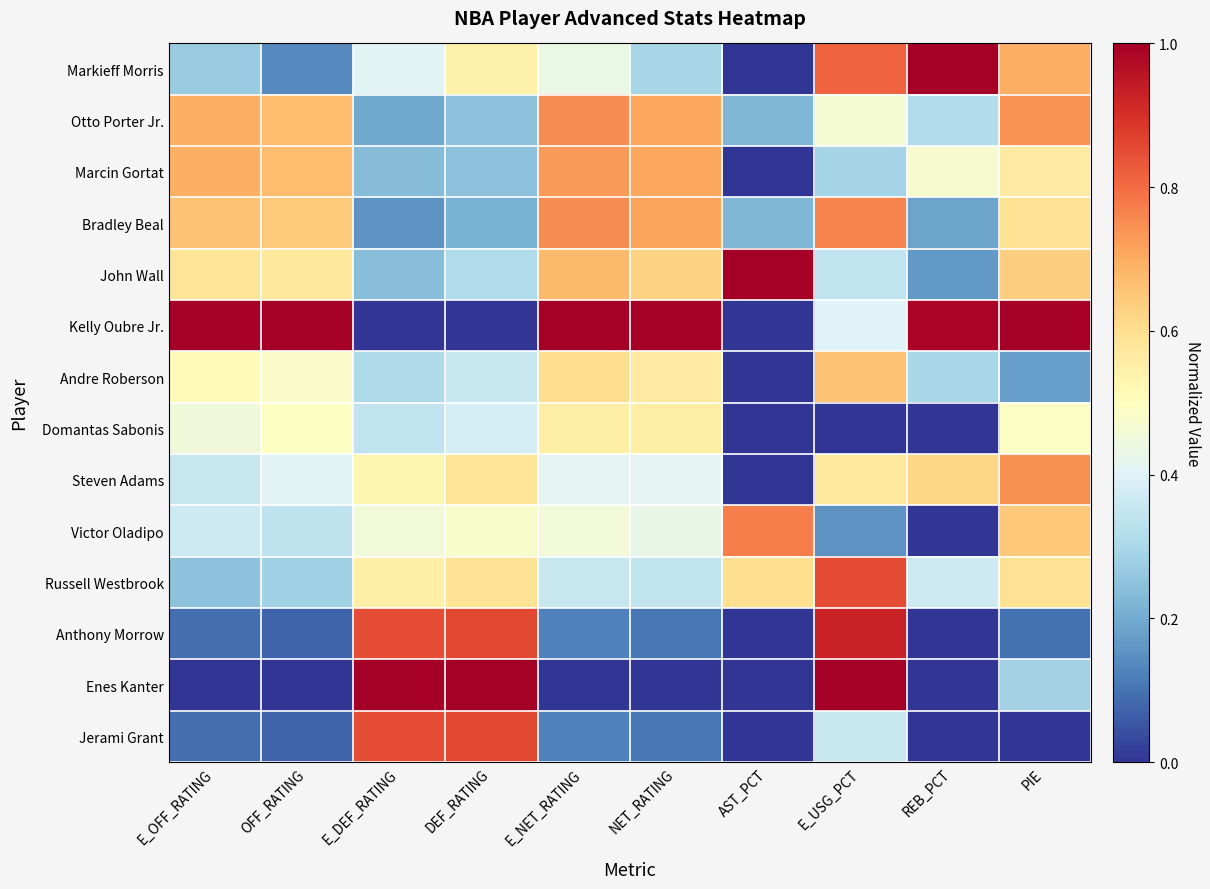

At E_OFF_RATING, list the series in order from largest to smallest.

Kelly Oubre Jr., Otto Porter Jr., Marcin Gortat, Bradley Beal, John Wall, Andre Roberson, Domantas Sabonis, Victor Oladipo, Steven Adams, Markieff Morris, Russell Westbrook, Anthony Morrow, Jerami Grant, Enes Kanter